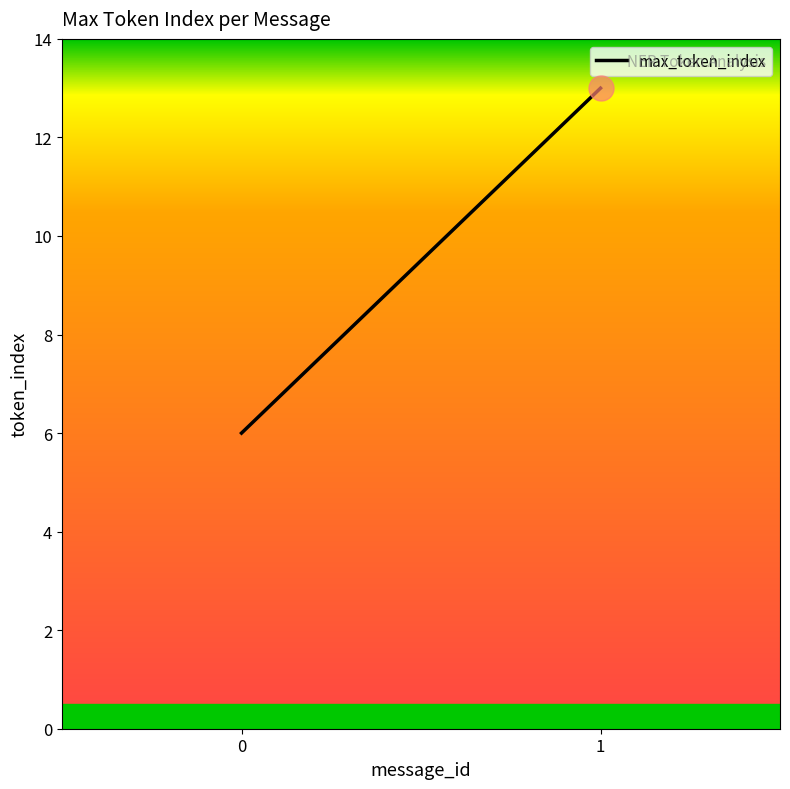

Which category has the highest value across all series?

1